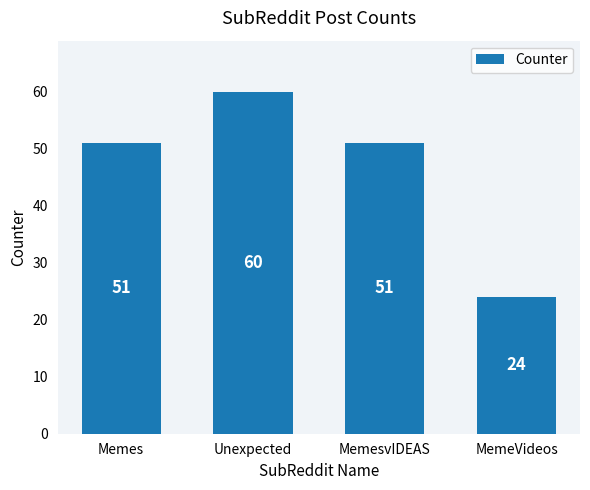

What is the sum of the values at Memes and MemesvIDEAS?

102